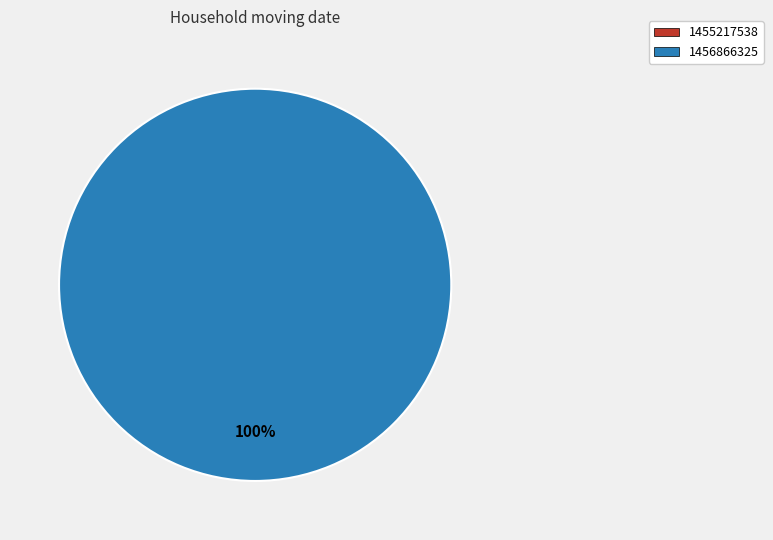

Is it true that 1456866325 is 100% of the pie?

True